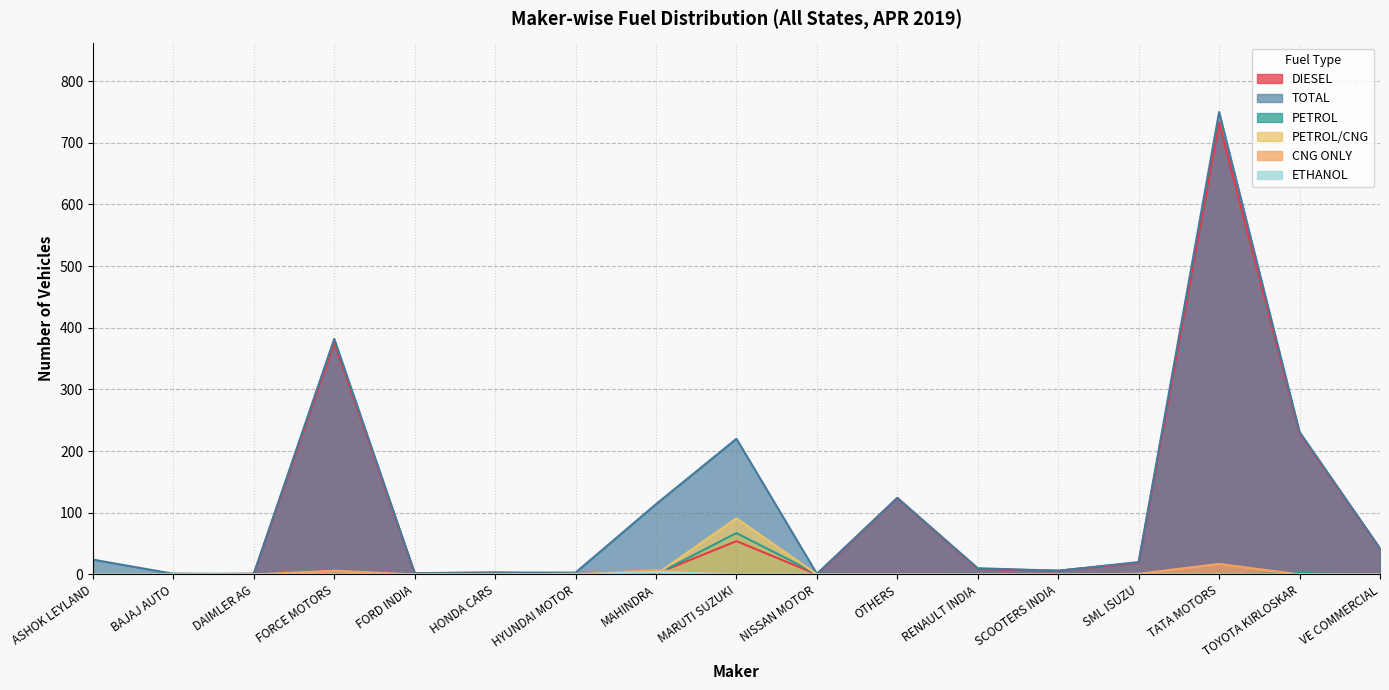

True or false: ETHANOL and TOTAL intersect in this chart.

False